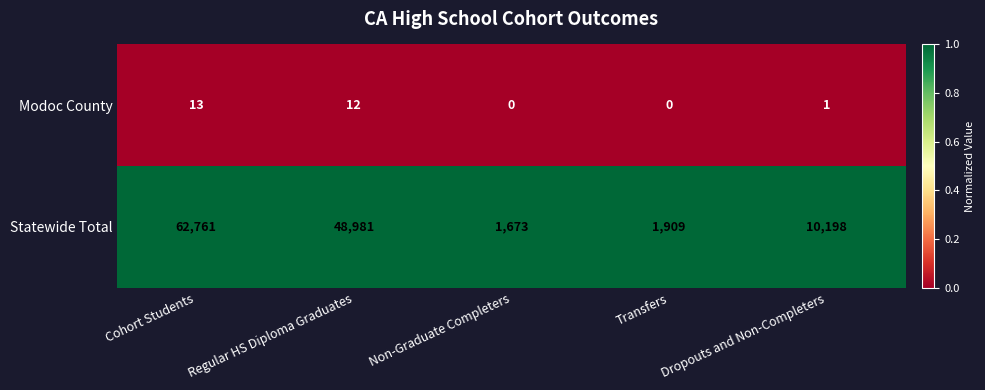

What is the sum of the Statewide Total values at Cohort Students and Regular HS Diploma Graduates?

111742